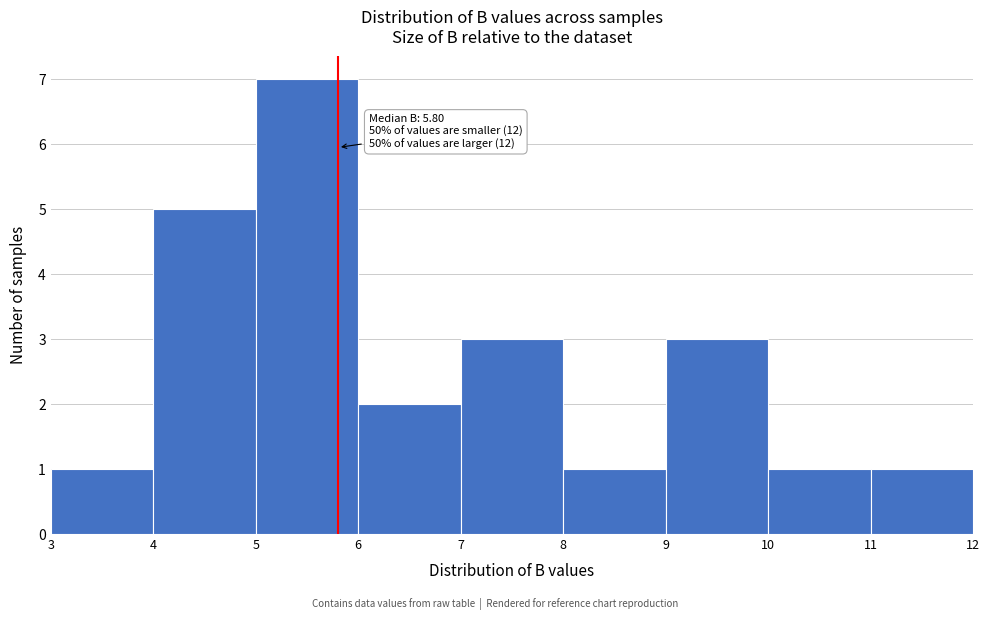

Over which range of the x-axis is the bar tallest?

5 to 6